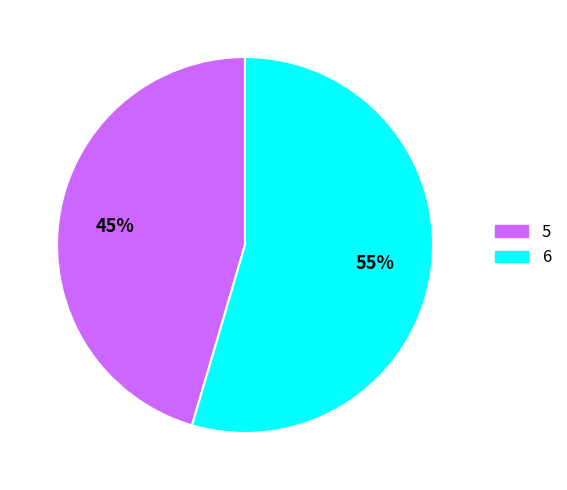

True or false: 6 accounts for 64% of the total.

False